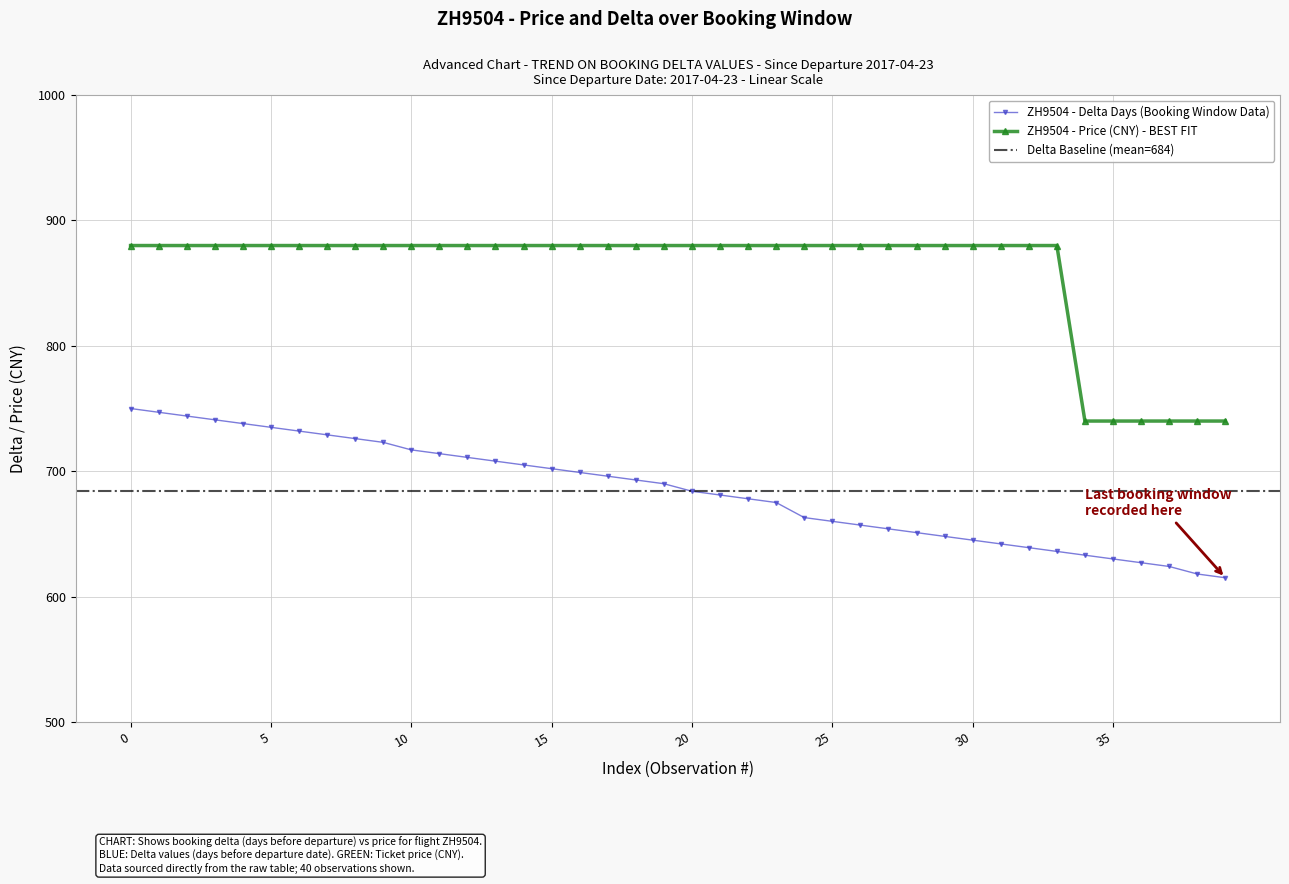

What is the minimum value for ZH9504 - Price (CNY) - BEST FIT?

740